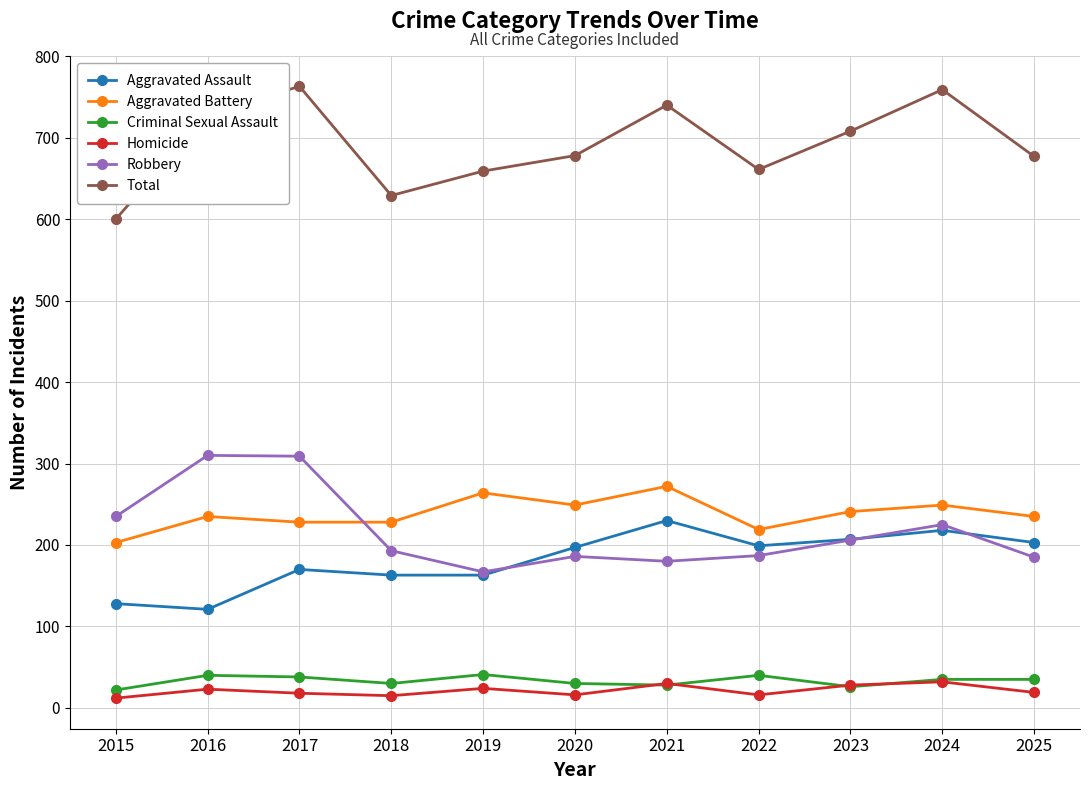

What is the greatest value displayed?

763